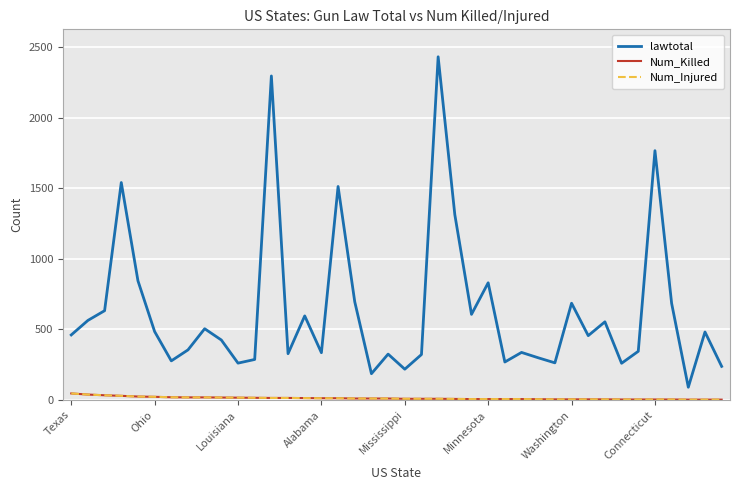

What is the minimum value shown in the chart?

2